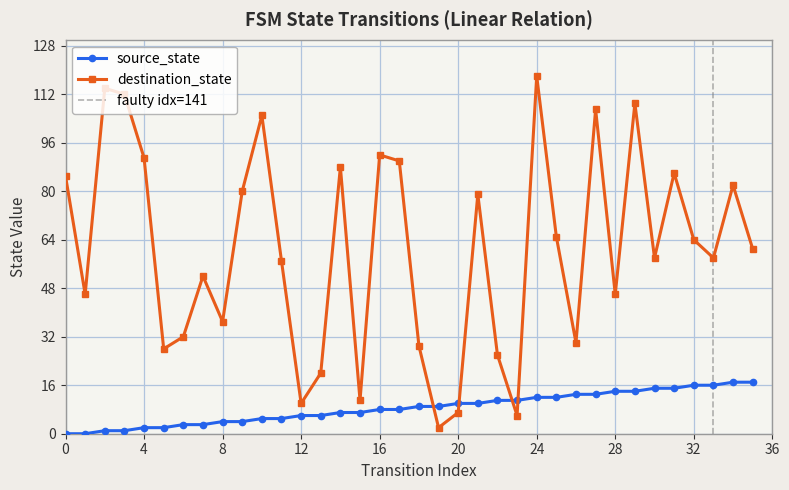

Which series has the widest spread of values?

destination_state